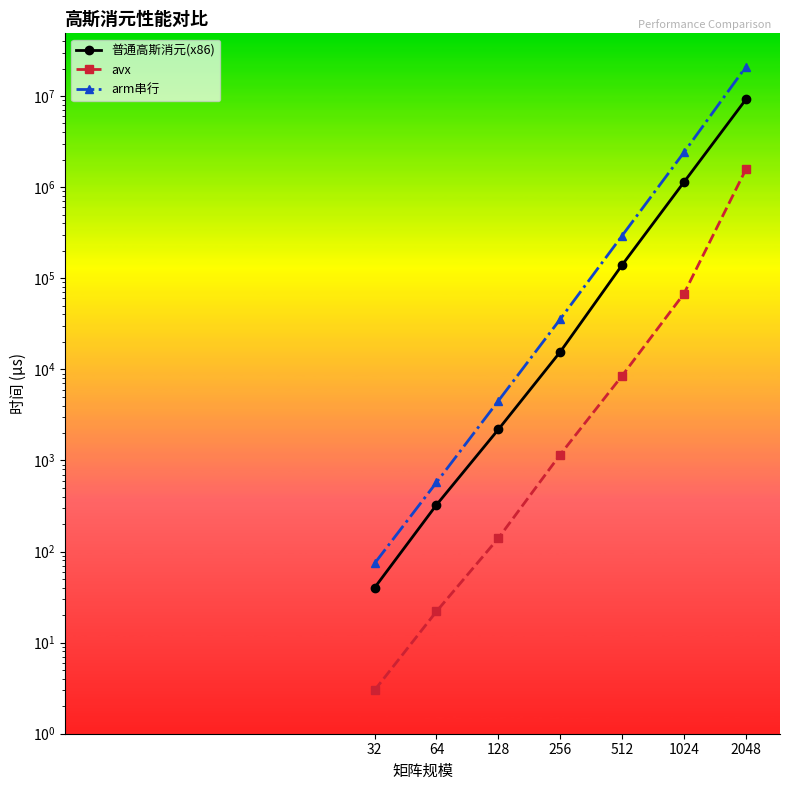

Which series has the widest spread of values?

arm串行